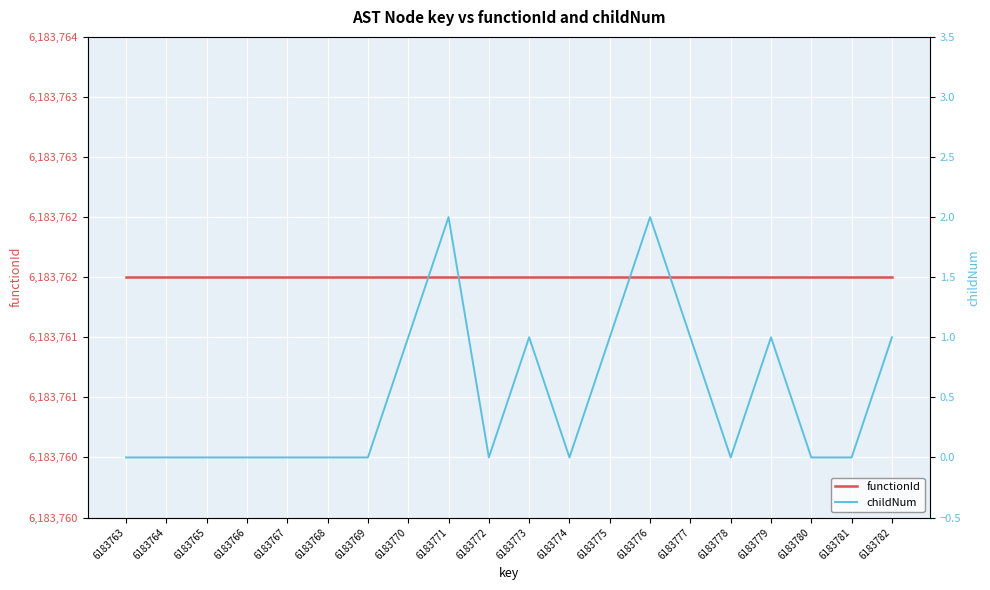

What is the value of the childNum point at the 20th from the left?

1